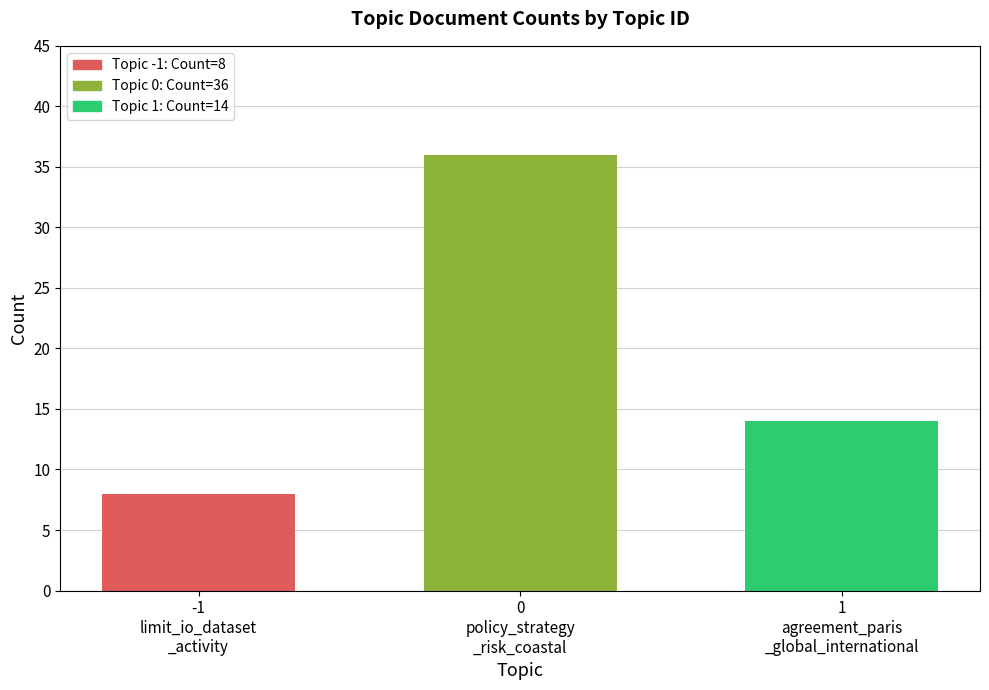

What is the label of the 2nd bar from the left?

0
policy_strategy
_risk_coastal